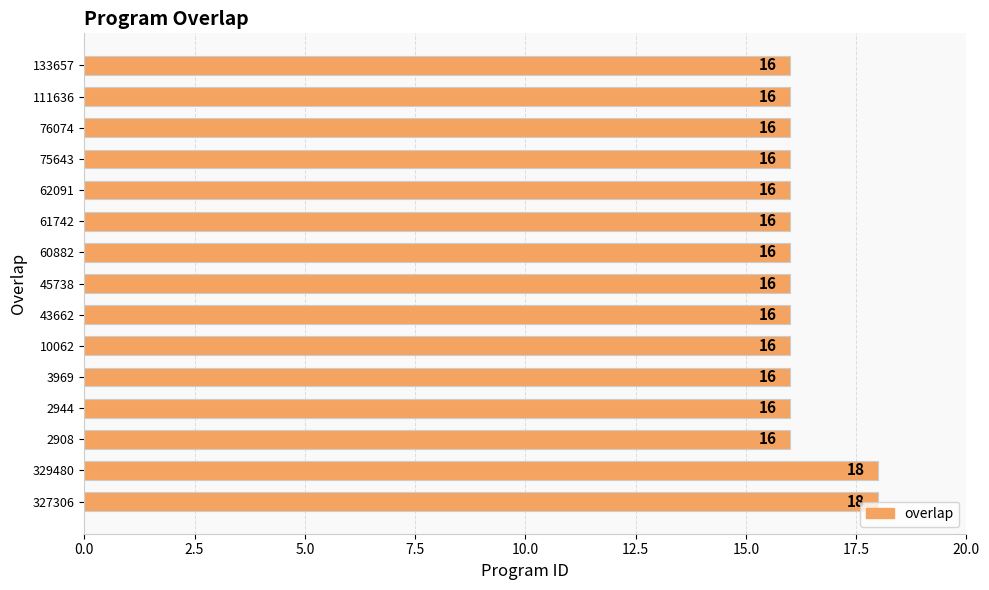

What is the sum of all values?

244